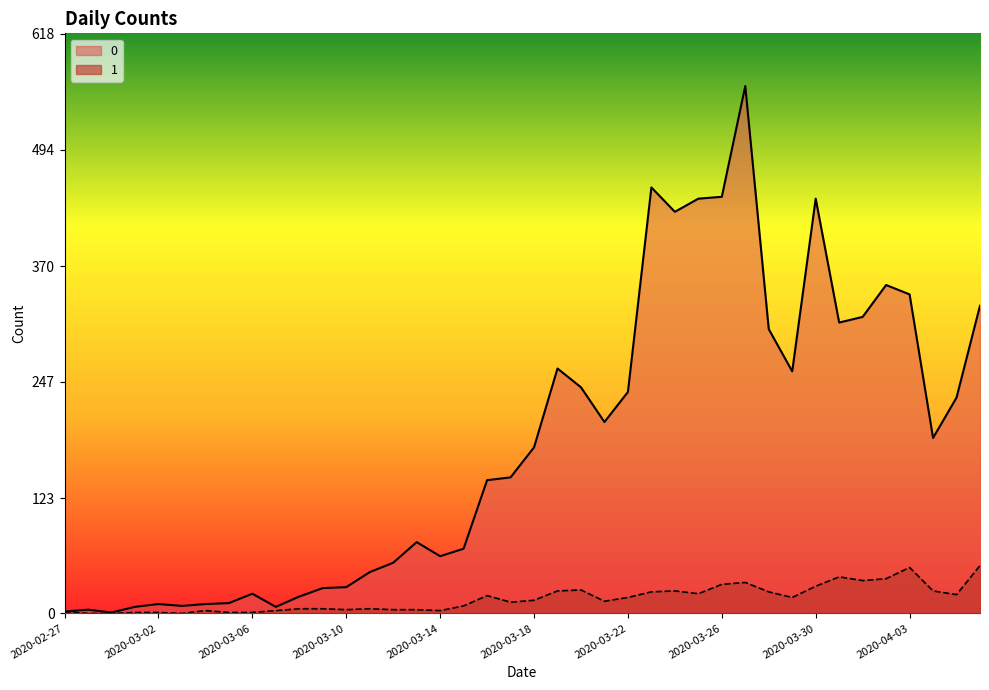

List the series in order of their overall mean, lowest first.

1, 0